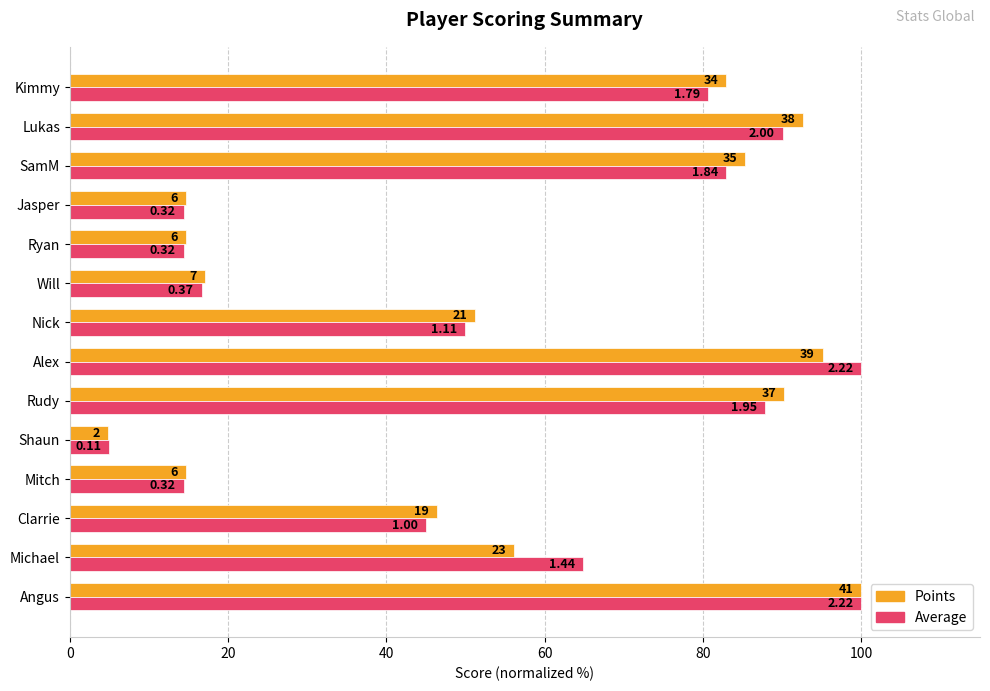

What is the difference between the maximum and minimum values in the Points series?

95.1